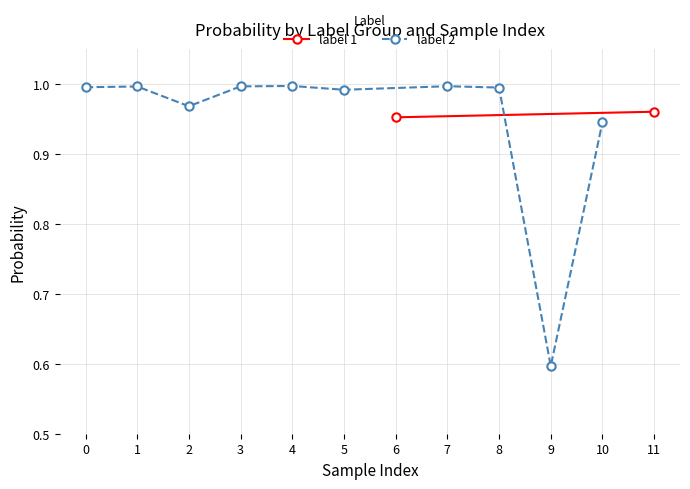

The value of label 2 at 8 is 1.0. True or false?

True